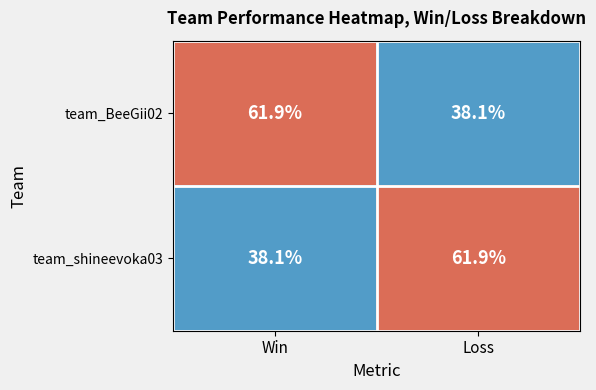

At which label does team_BeeGii02 first exceed 61?

Win